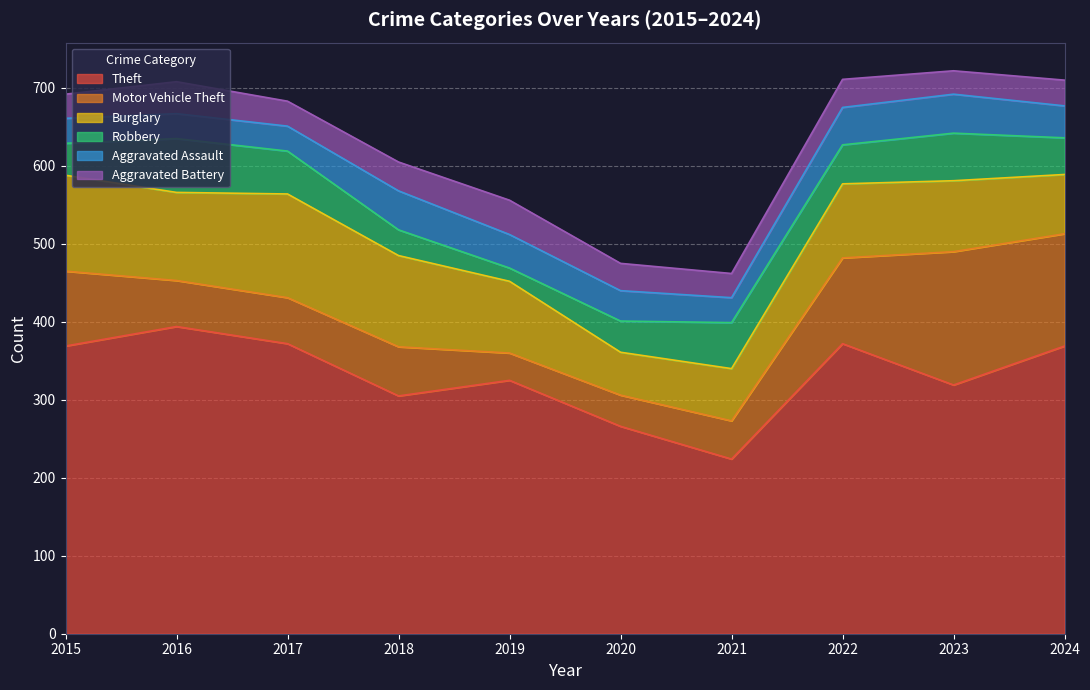

At which label does Aggravated Battery first exceed 35?

2016